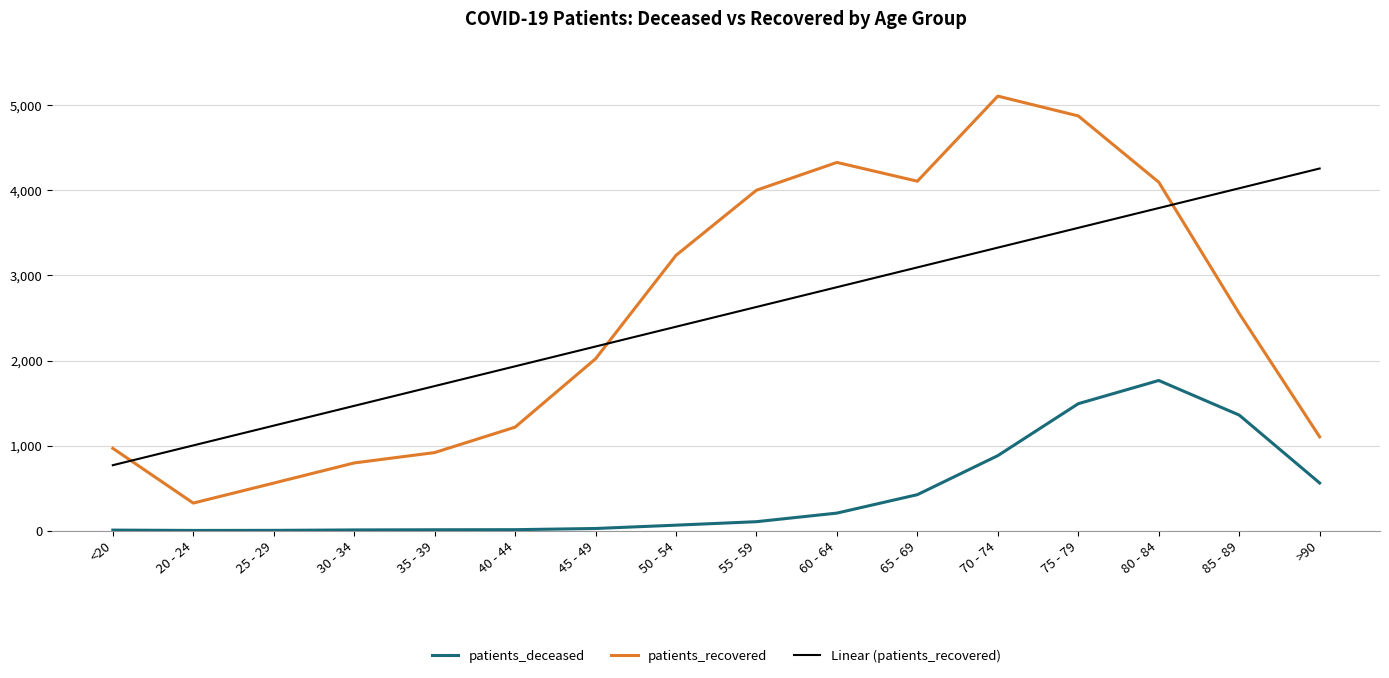

How many lines are shown in the chart?

3